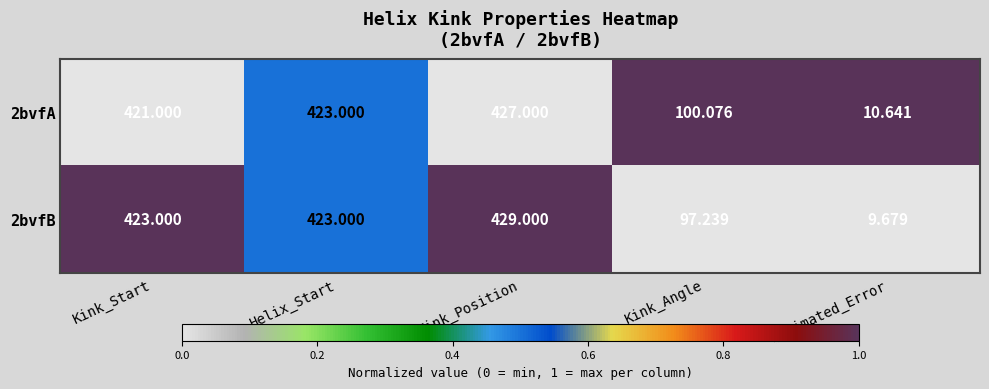

What is the difference between the highest and lowest values at Kink_Position?

2.0